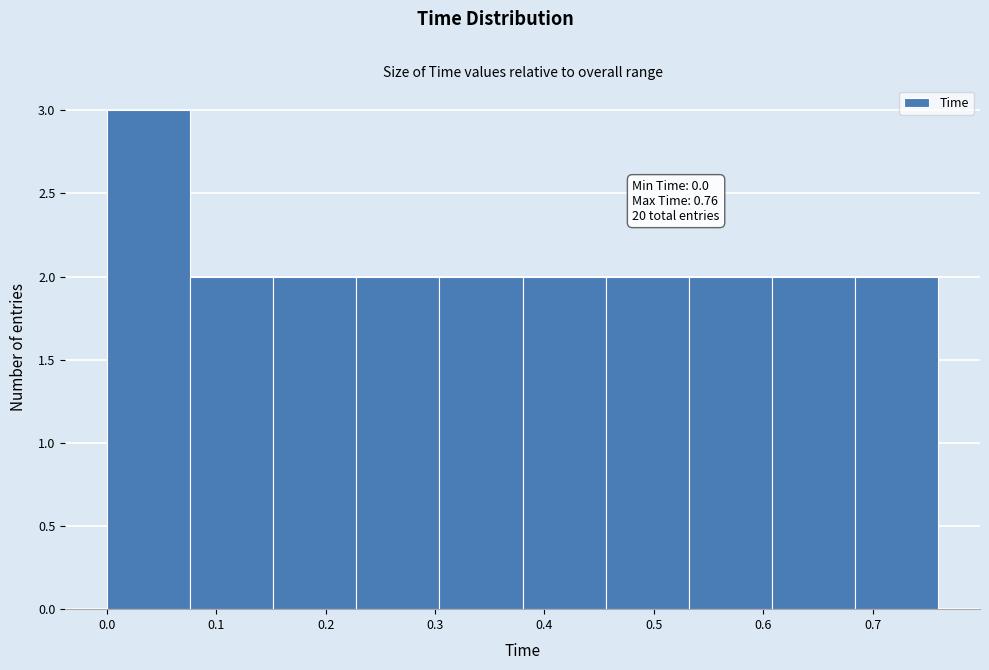

Over which range of the x-axis is the bar tallest?

0.000 to 0.076